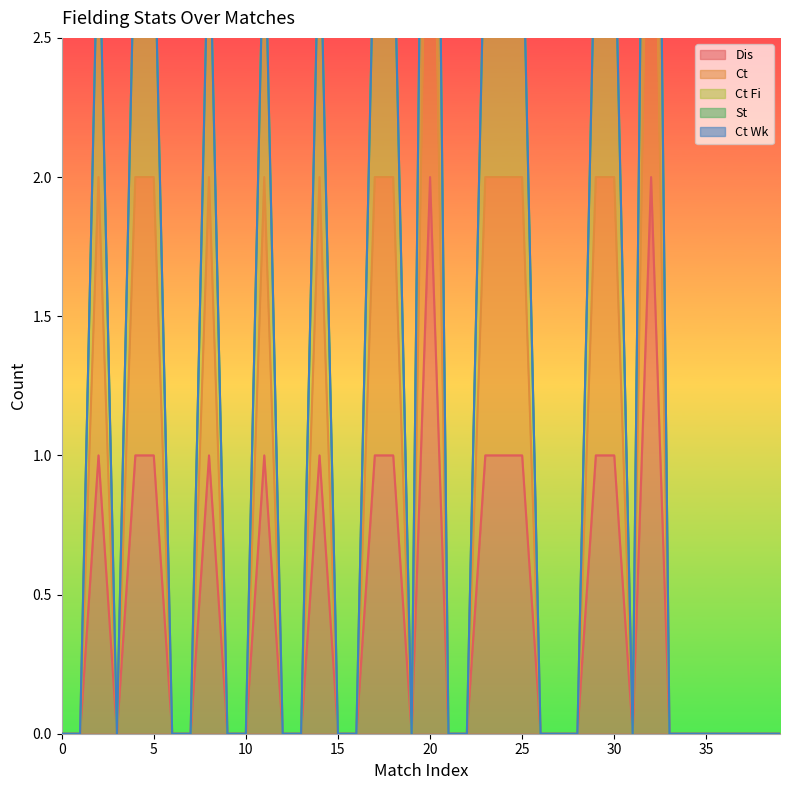

Is it true that Ct Fi equals 0 at 13?

True